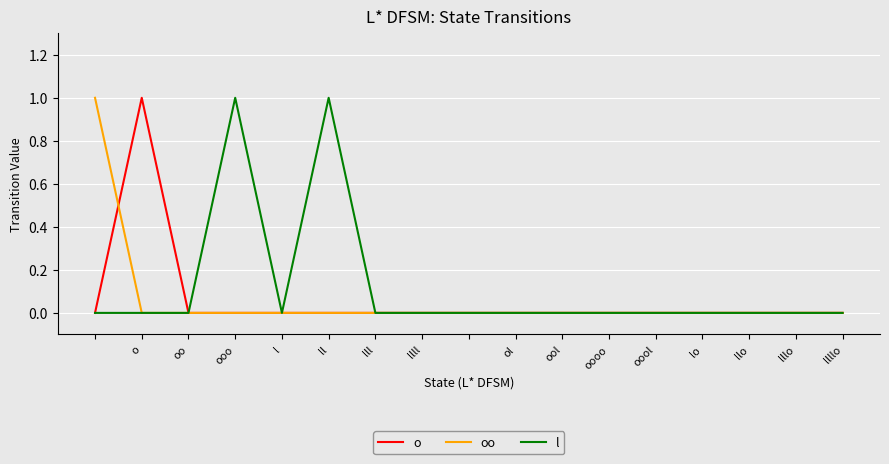

Which series has the largest total across all categories?

l